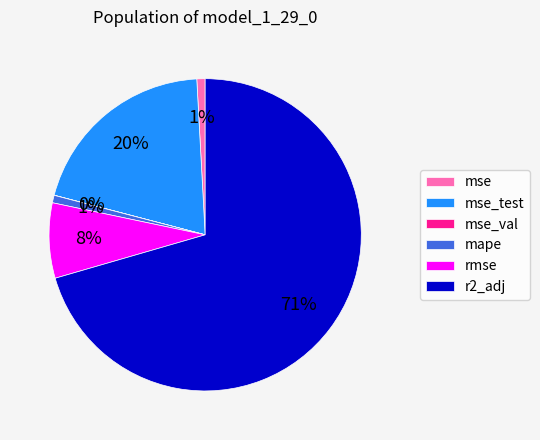

Does mse_test represent more than half of the total?

No